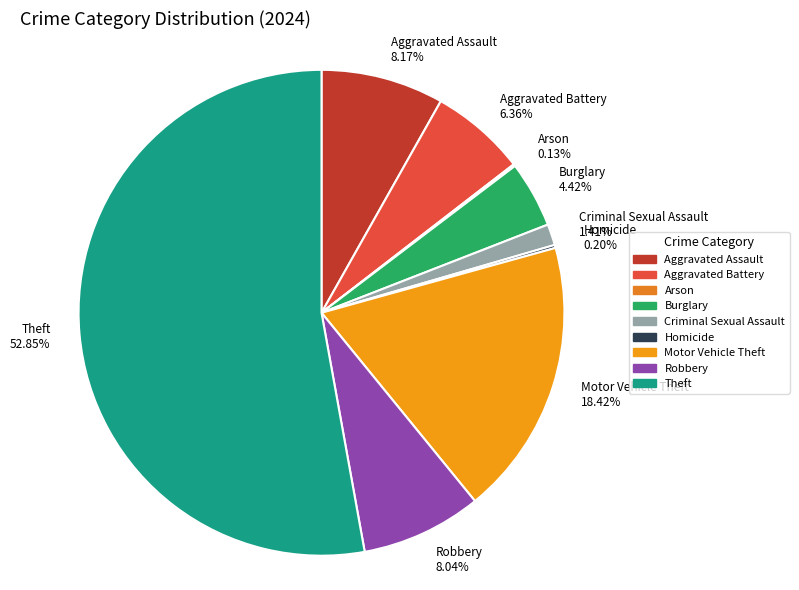

The Robbery slice represents 1% of the pie. True or false?

False